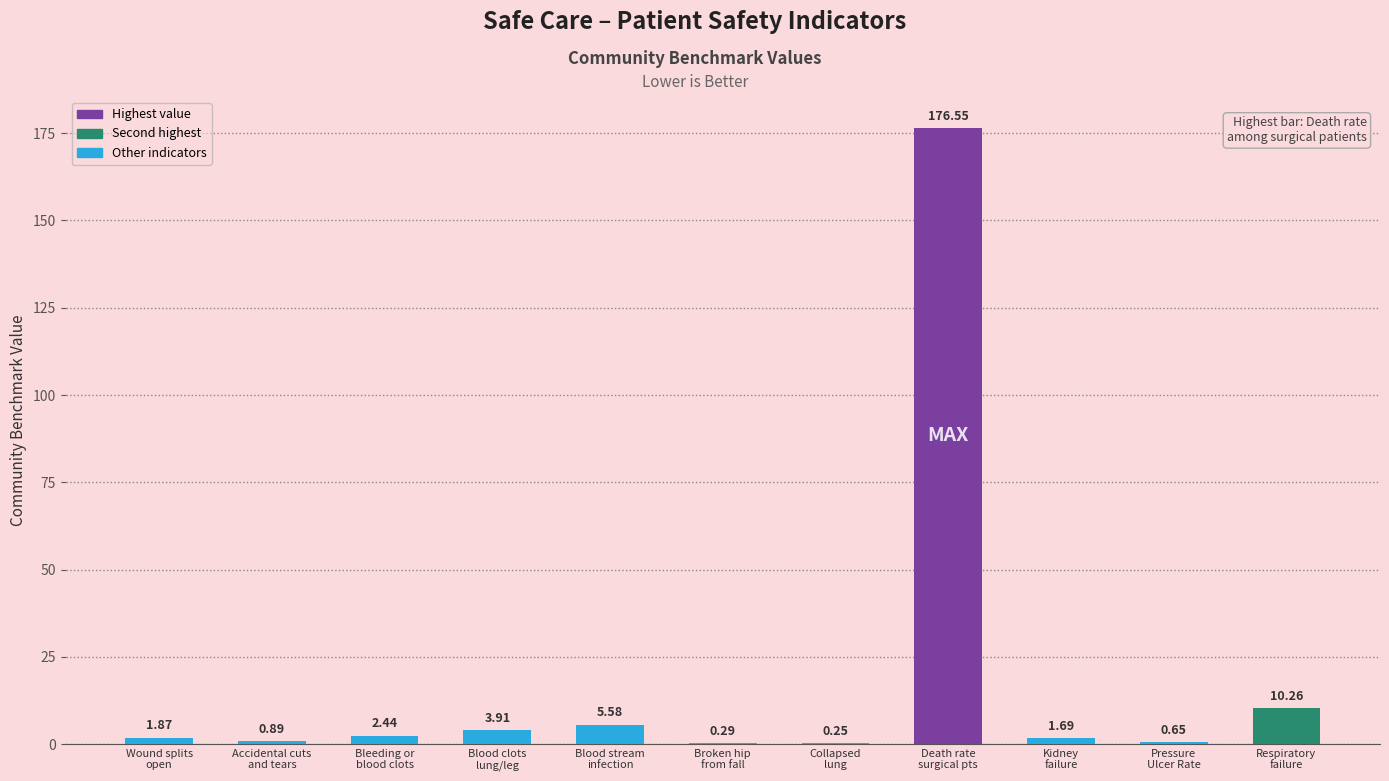

What is the change in value from Kidney
failure to Pressure
Ulcer Rate?

-1.0